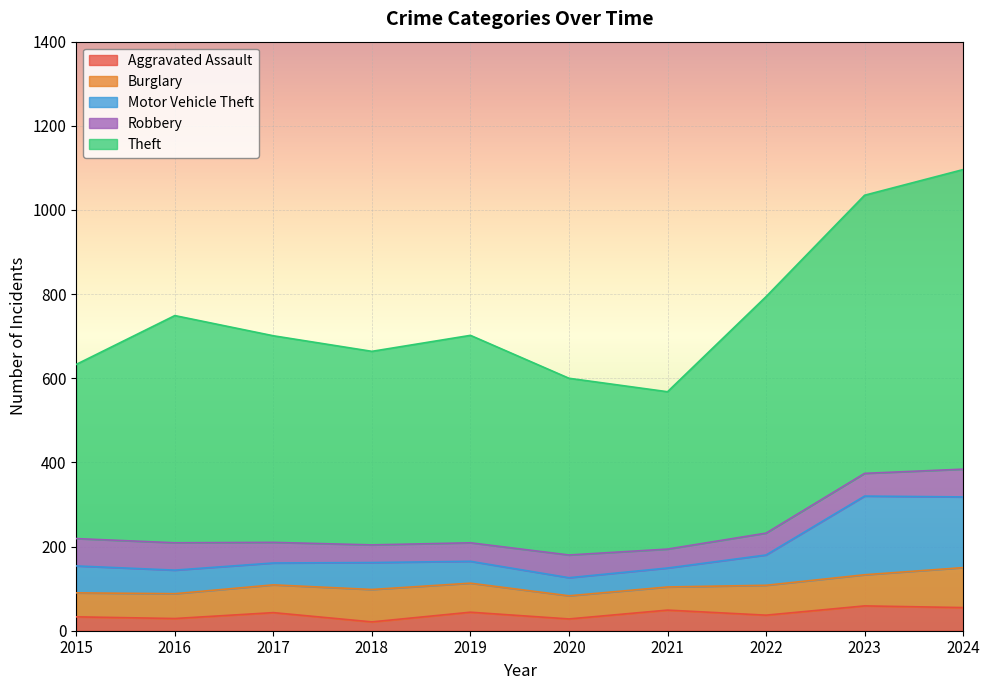

What is the maximum value for Aggravated Assault?

59